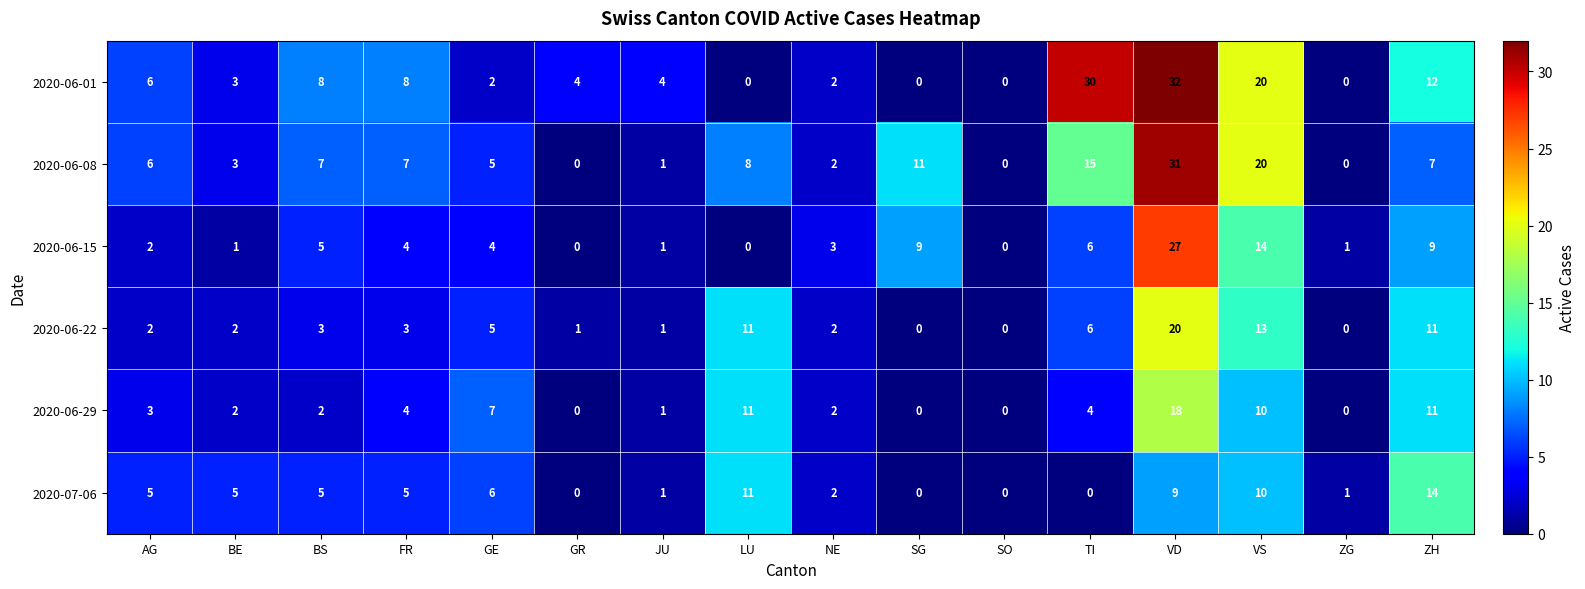

How many data points in 2020-06-15 are less than 4?

8